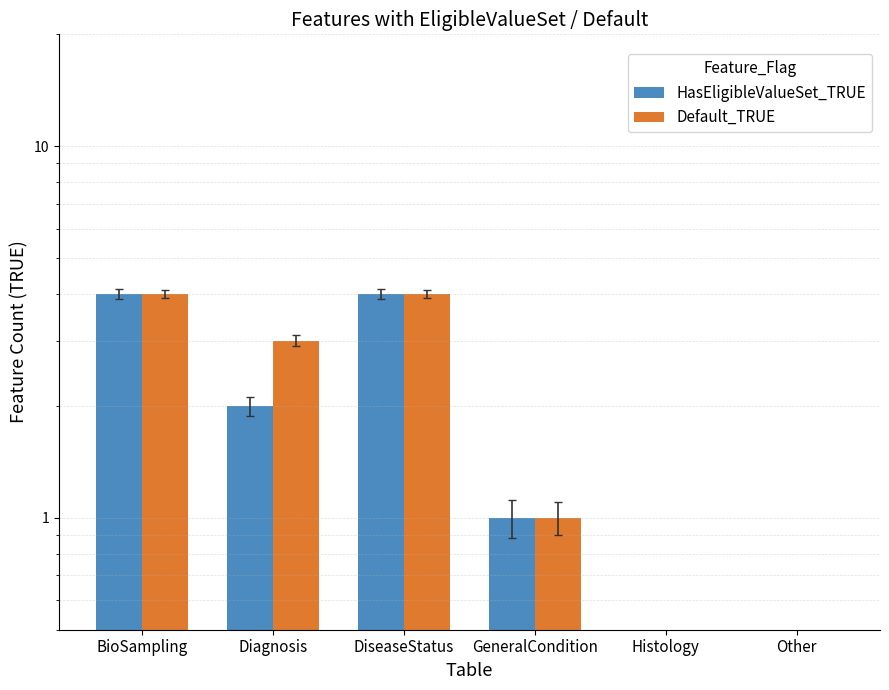

What is the label of the 5th bar from the right?

Diagnosis